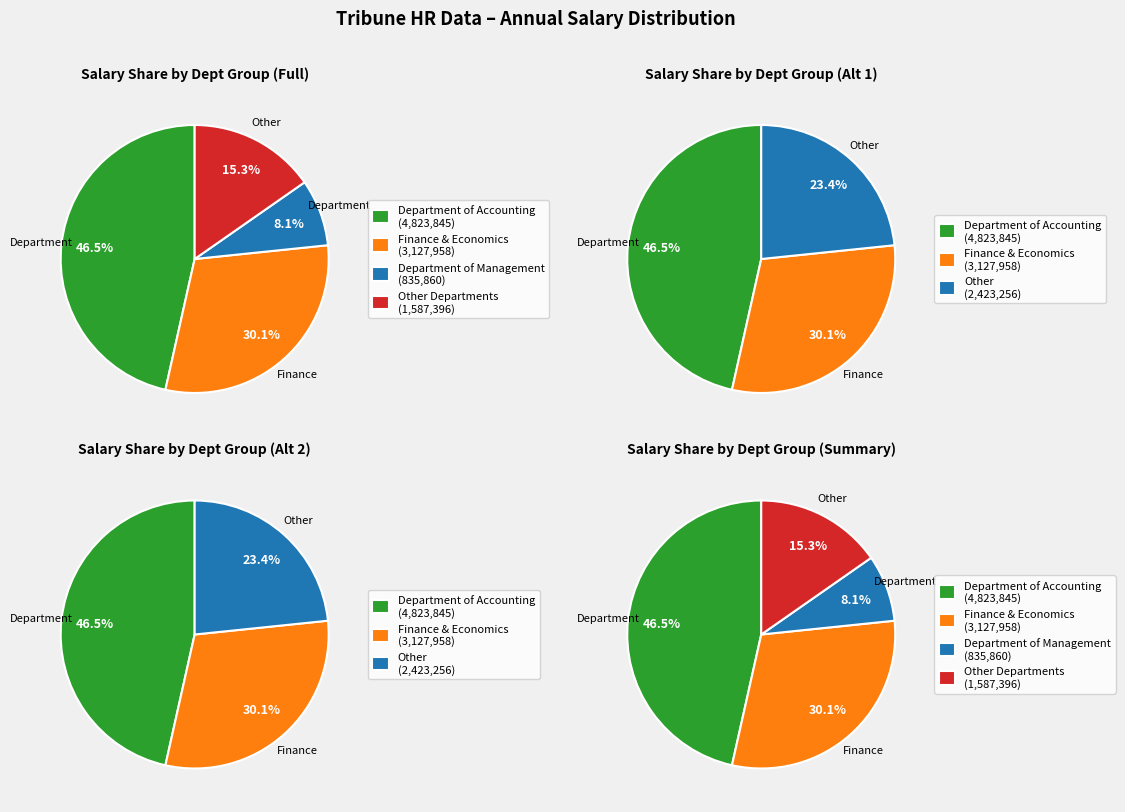

Is English the majority of the pie?

No